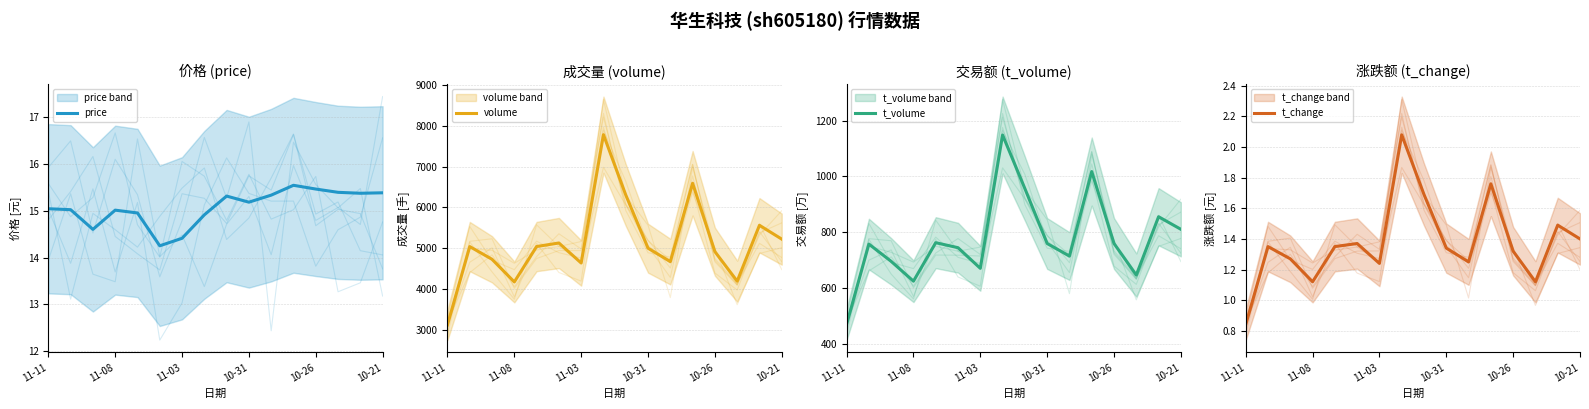

At 7, list the series in order from largest to smallest.

volume, t_volume, price, t_change